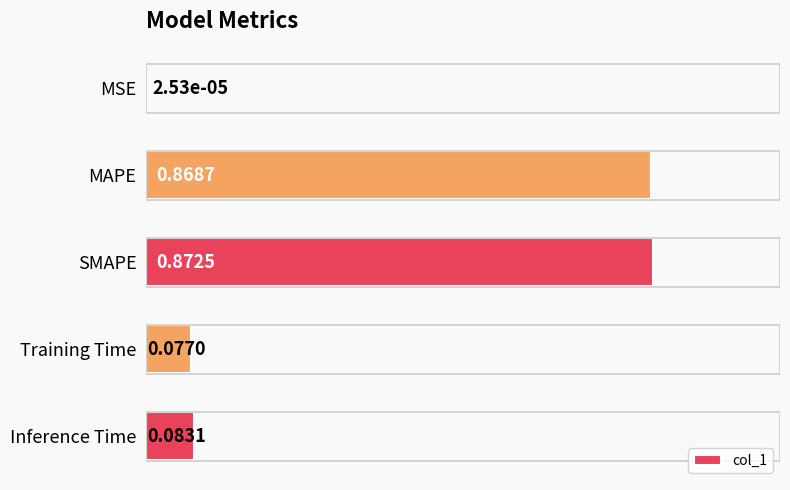

Between Inference Time and SMAPE, which is larger?

SMAPE